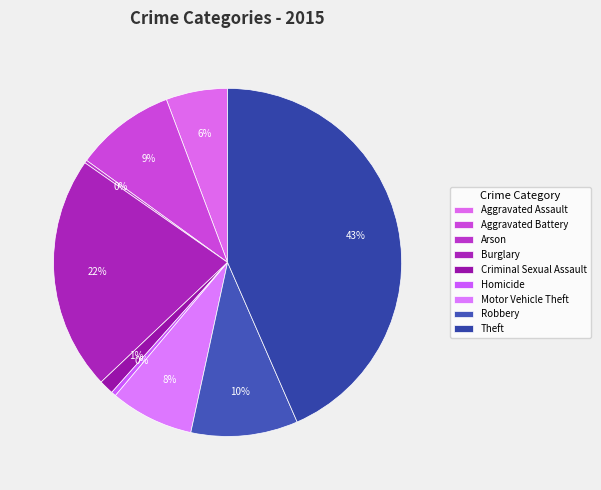

How much of the chart is everything except Aggravated Battery?

90.7%